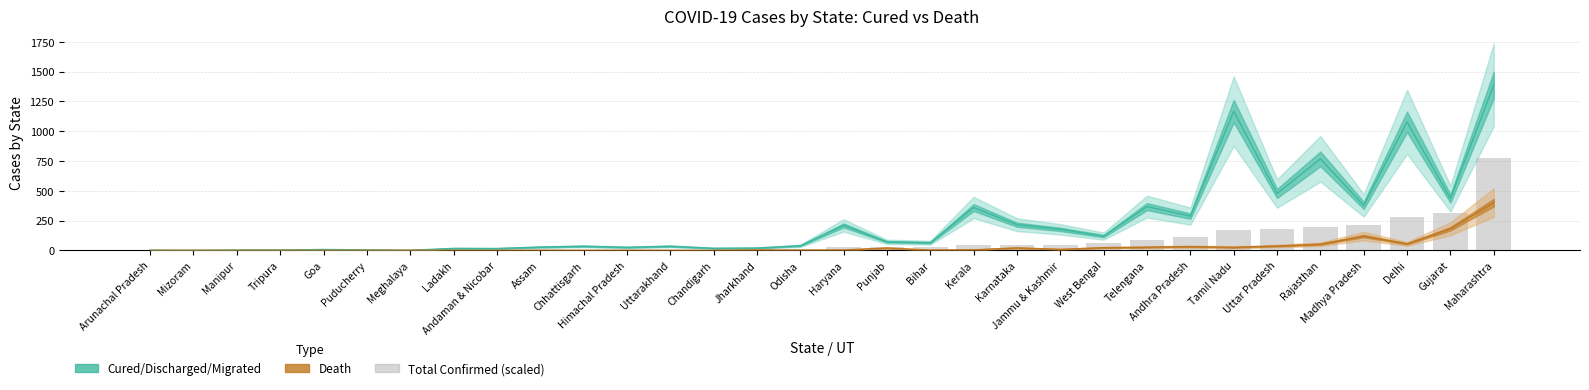

What is the highest value of the Death series?

400.0